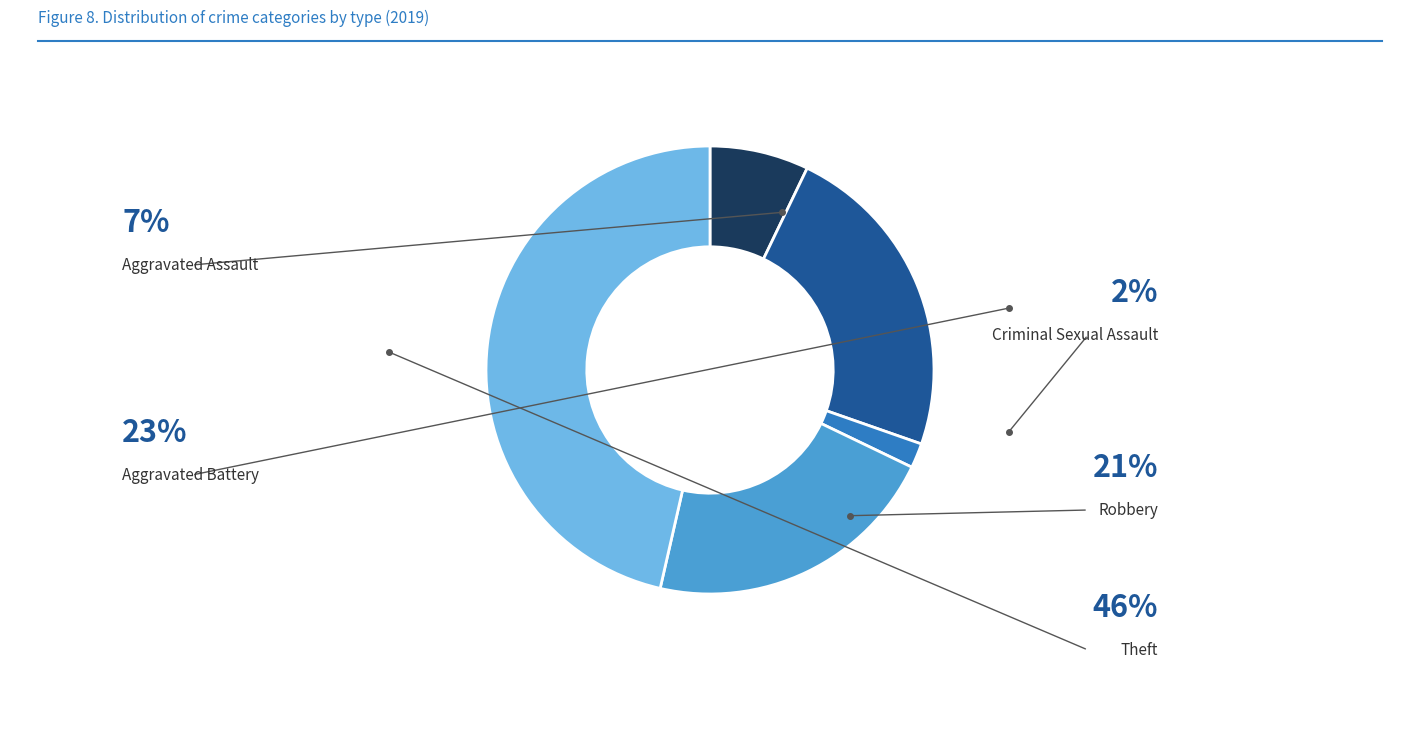

Is there any slice that represents more than half of the pie?

No